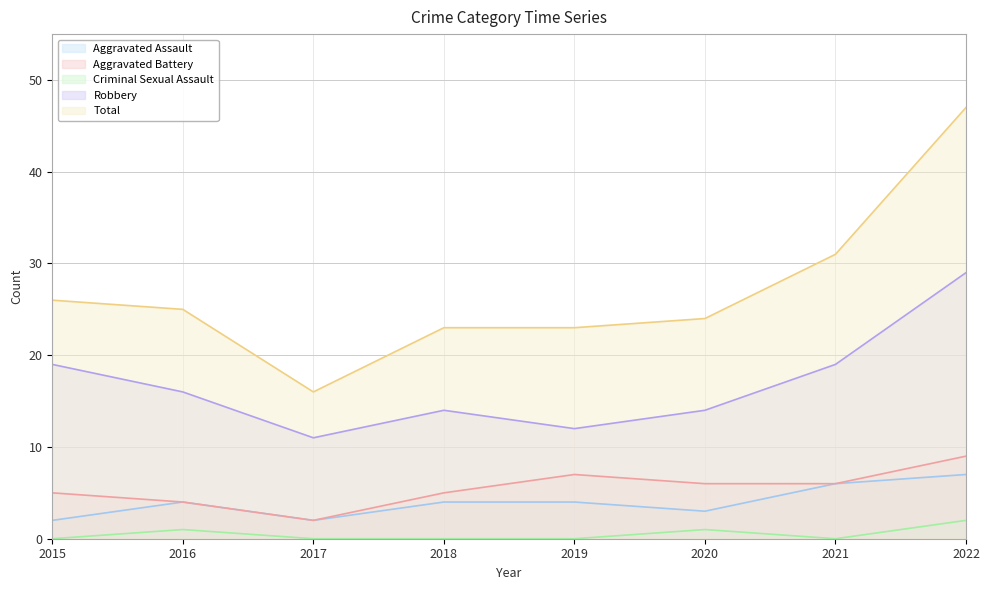

Which series has the largest total across all categories?

Total